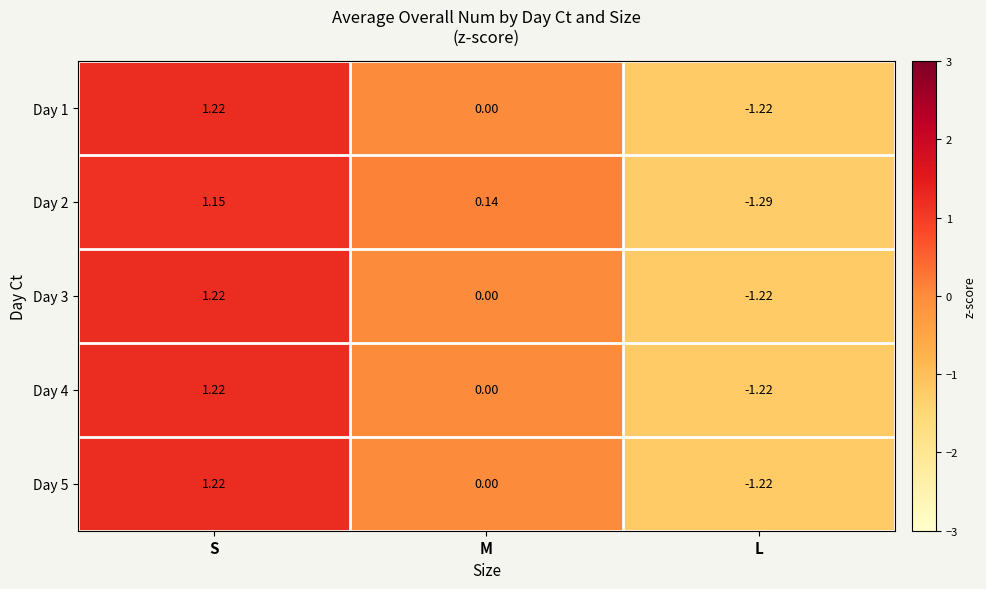

Which category has the lowest value across all series?

L